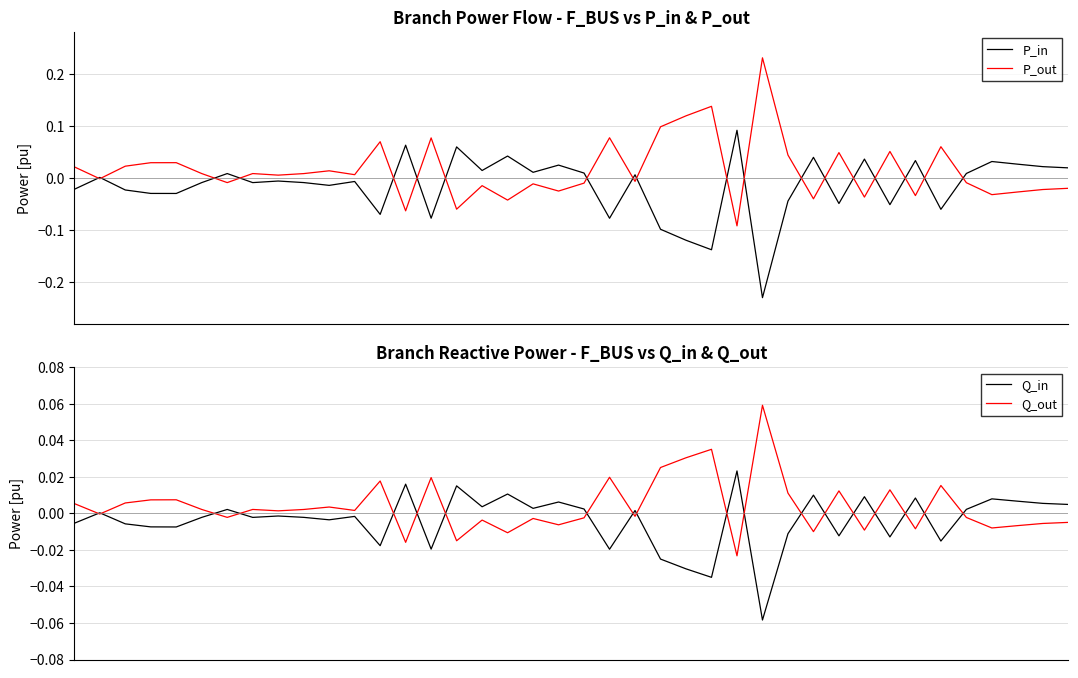

True or false: Q_in has more than 0 interior local peaks.

True